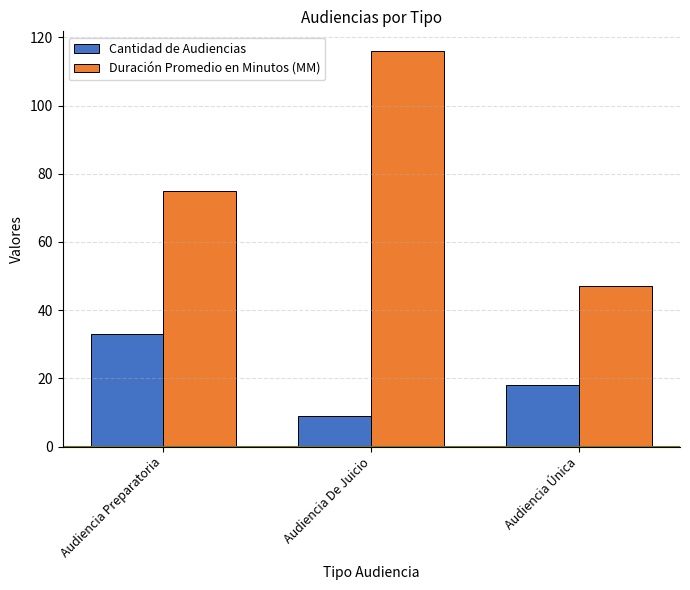

Count the Duración Promedio en Minutos (MM) values in the range 47 to 116.

3